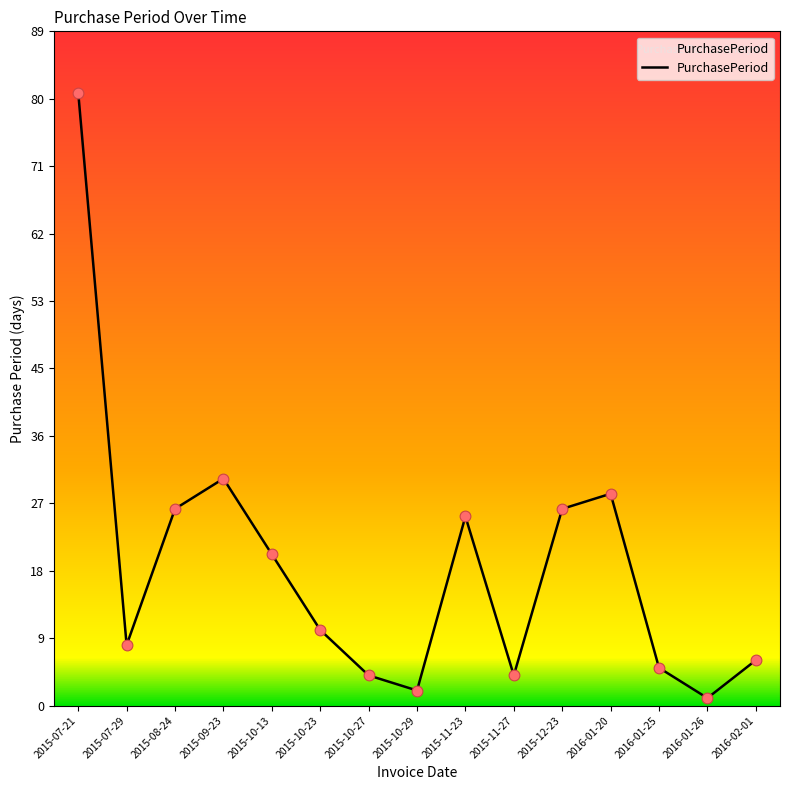

Approximately how many times larger is the value at 2015-09-23 compared to 2016-02-01?

5.0